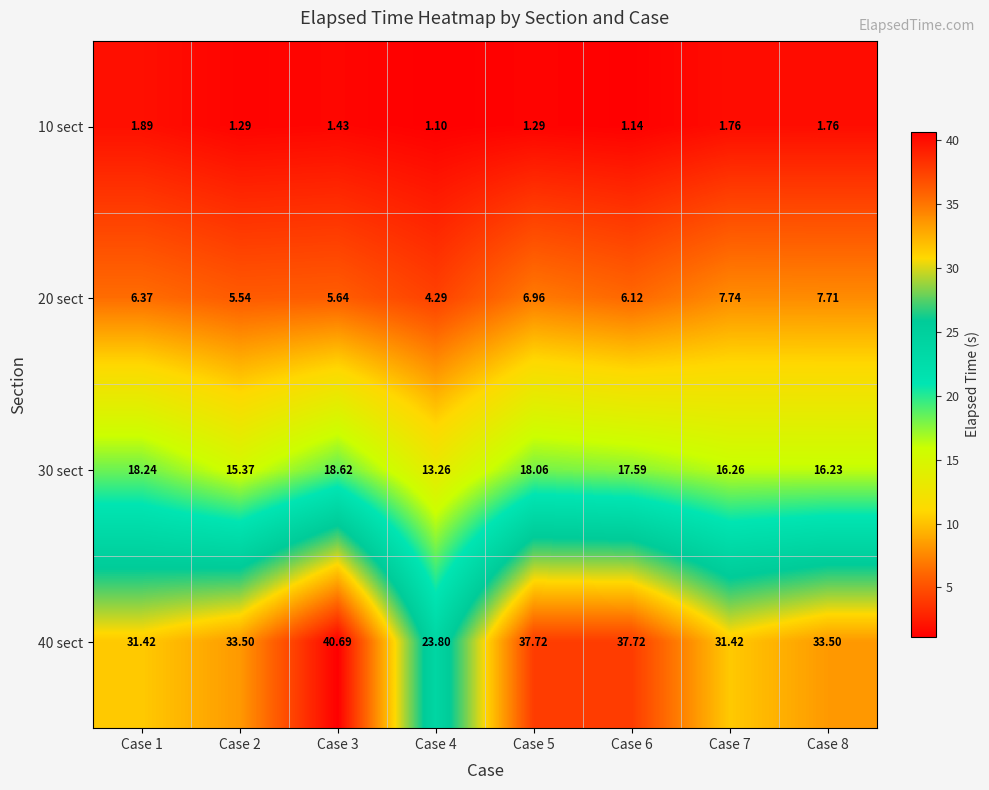

Between Case 4 and Case 5, which series saw the biggest shift?

40 sect